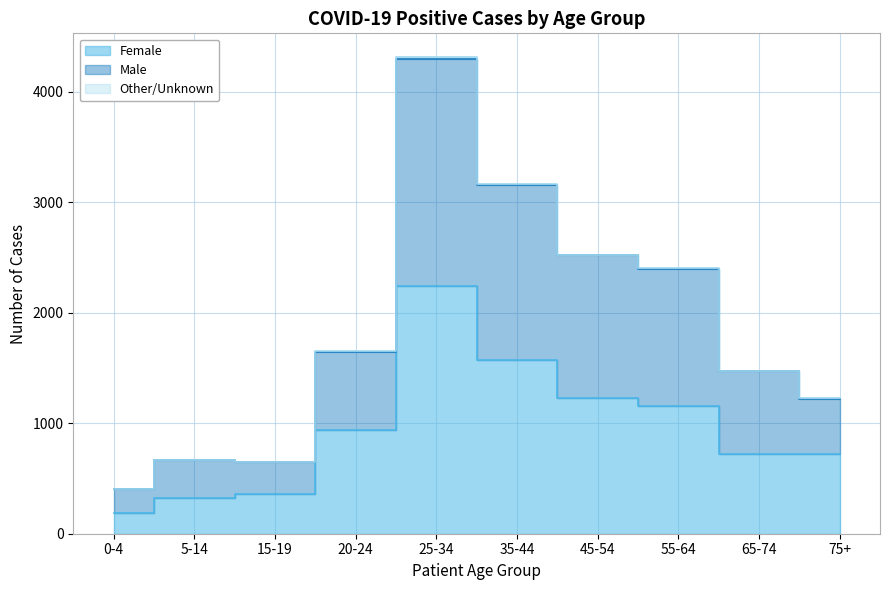

Where is Female nearest to the value 1213?

45-54